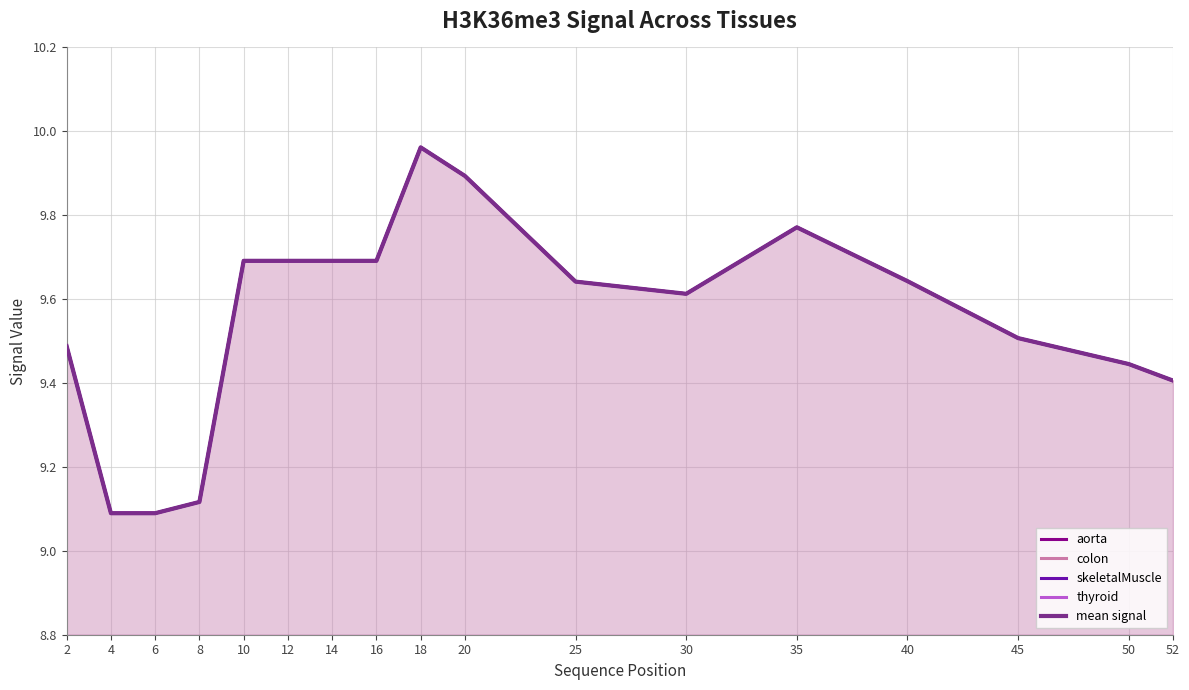

True or false: mean signal and skeletalMuscle intersect in this chart.

False